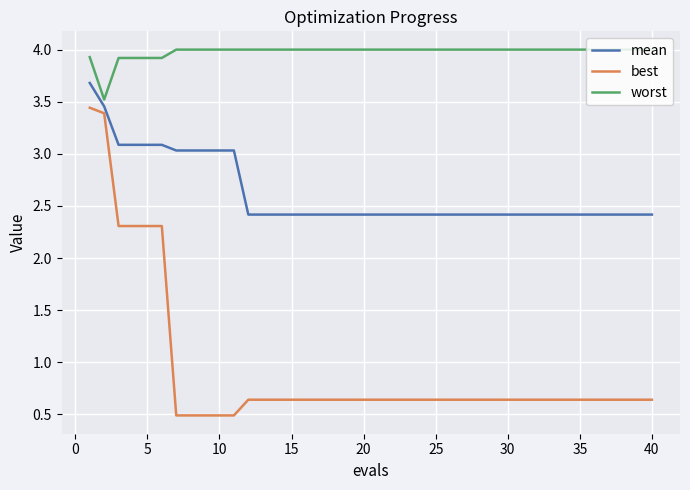

What is the lowest value of the mean series?

2.4